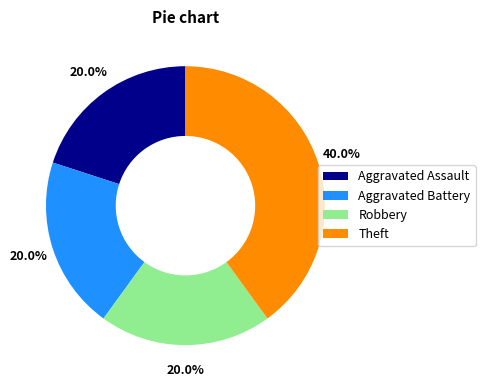

To the nearest percent, what portion does Robbery represent?

20%